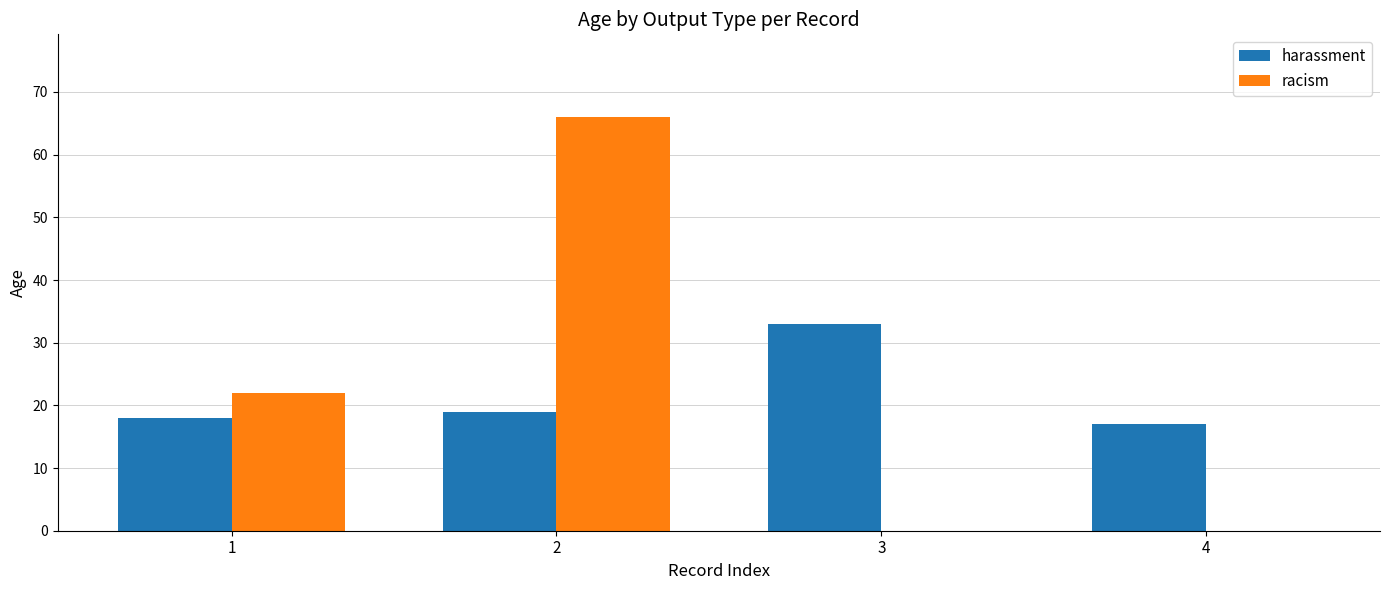

What is the total value across all series at 4?

17